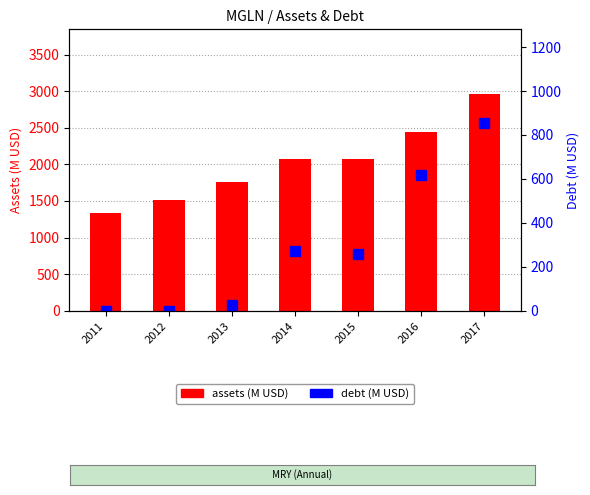

How many data points does each series have?

7